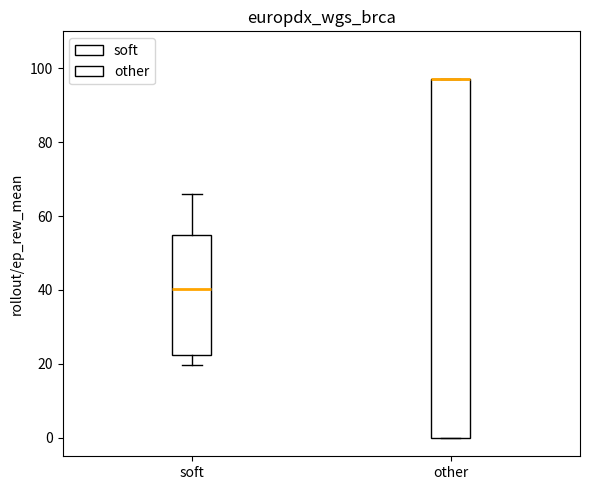

Where does the lower whisker of the box for soft end on the y-axis? The values are not printed on the chart, so give them approximately, as read against the axis.

20